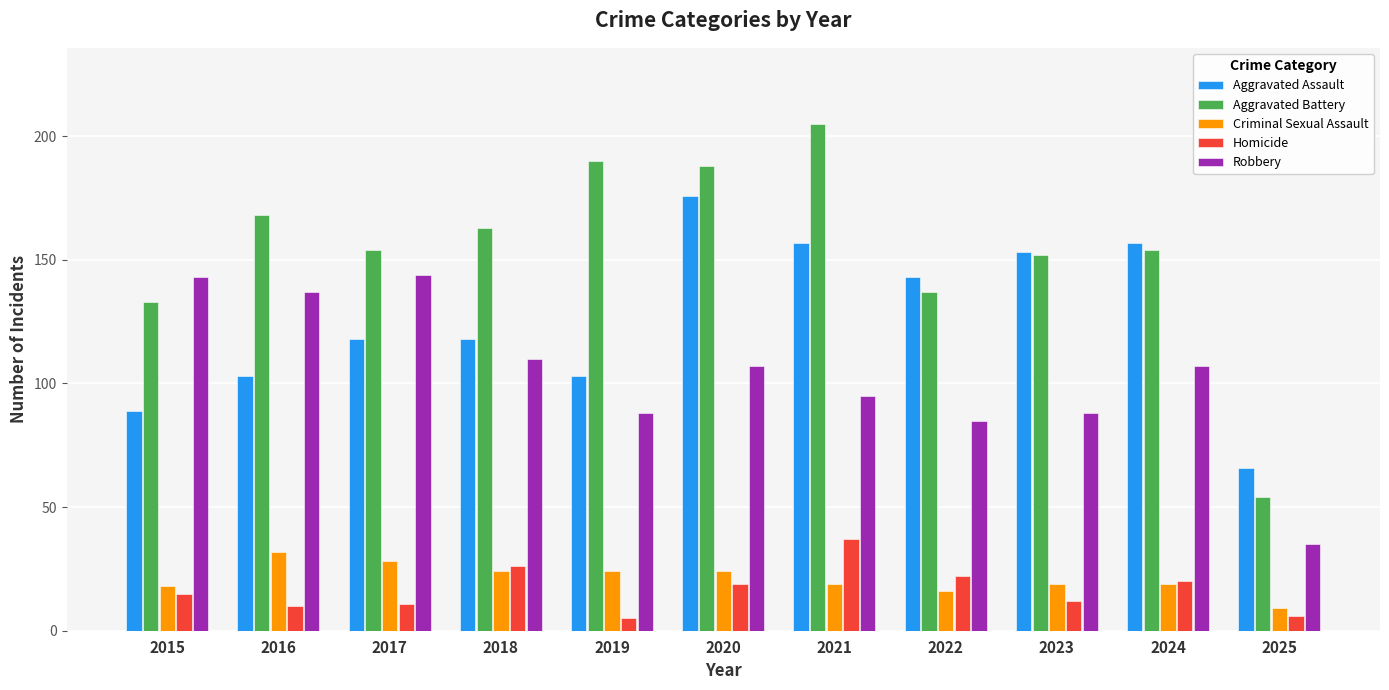

Read the Criminal Sexual Assault value at 2024.

19